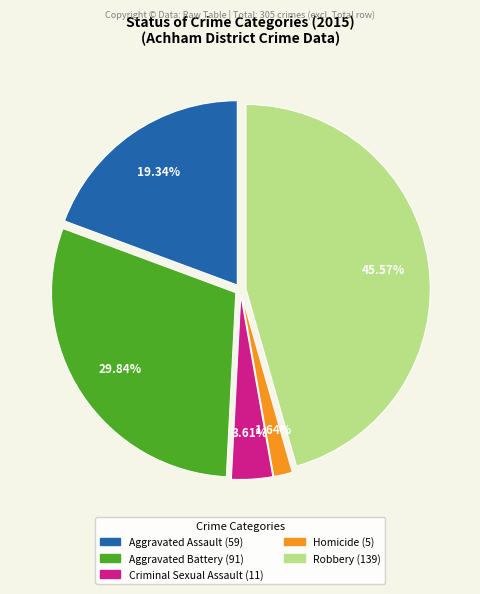

Is there any slice that represents more than half of the pie?

No